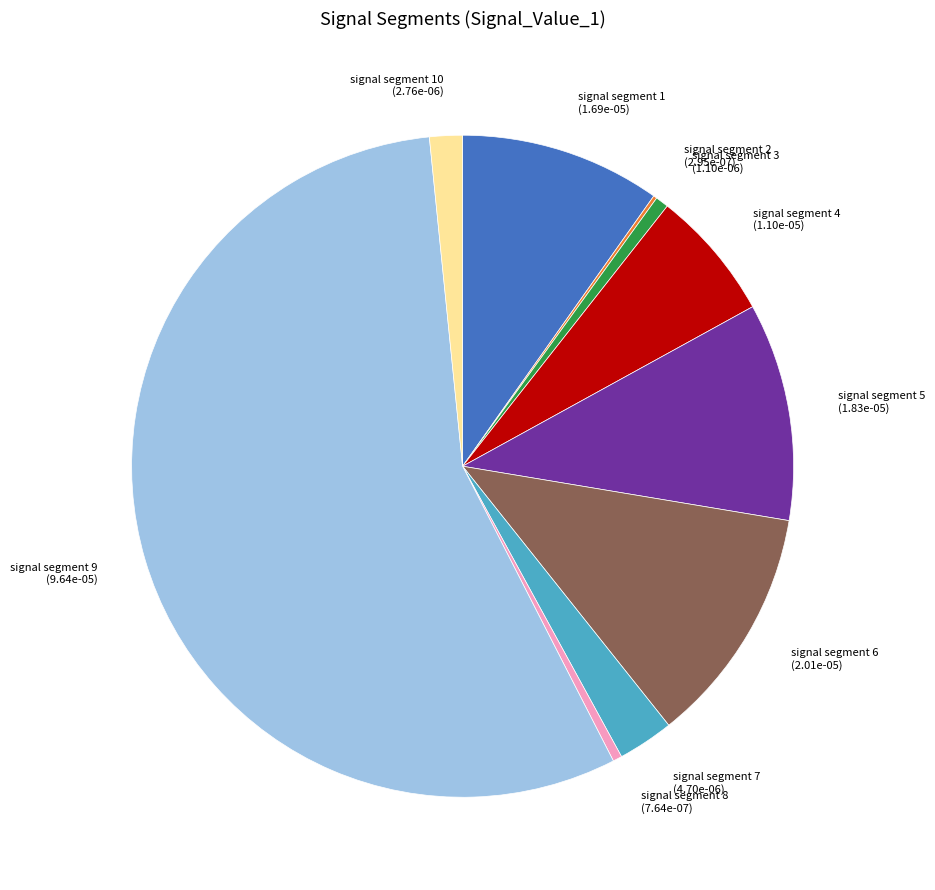

Does any single category account for the majority?

Yes